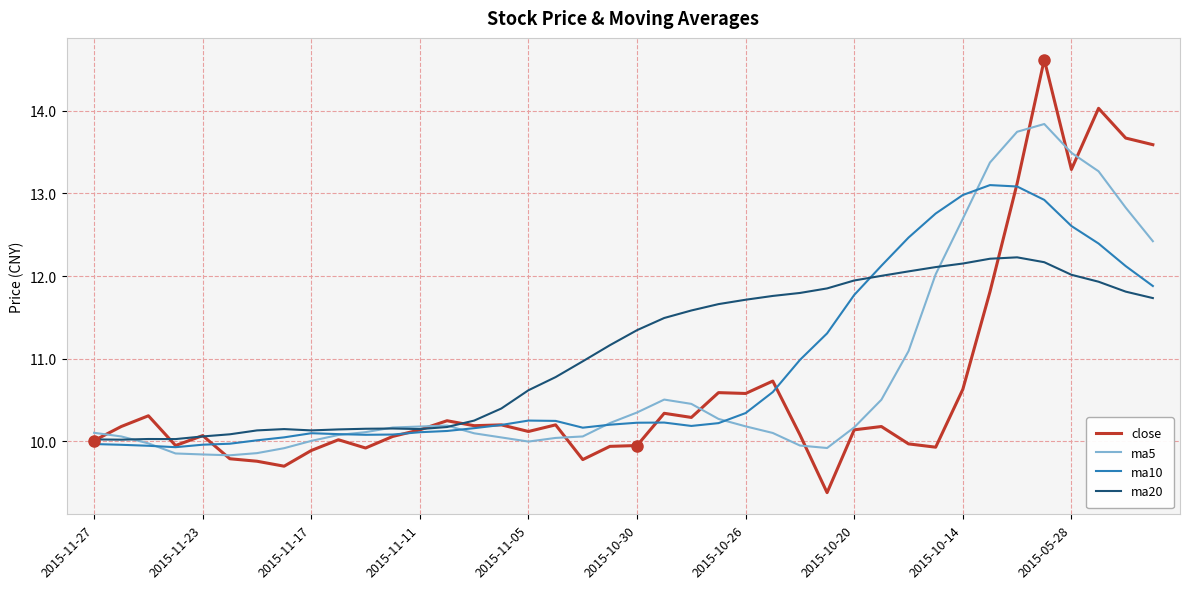

Count the number of data series in this chart.

4